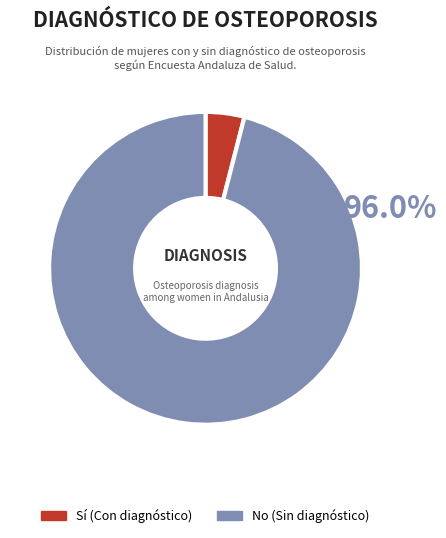

Is the sum of No and Sí greater than half?

Yes